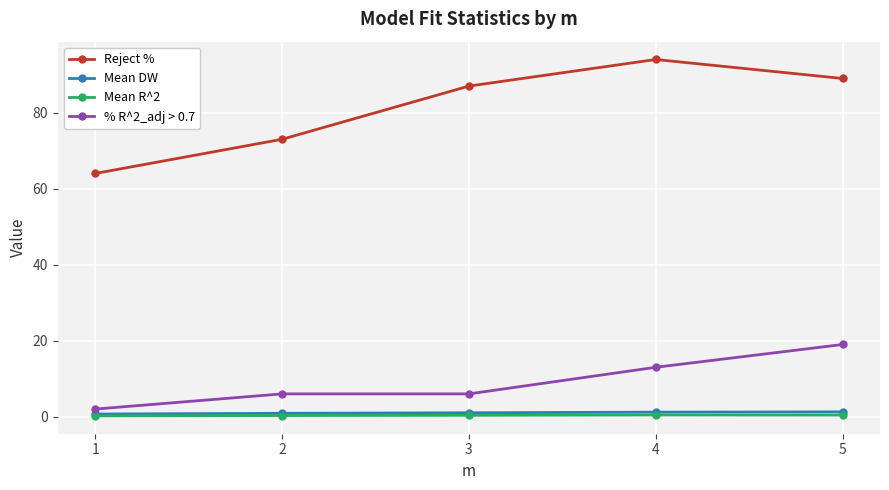

How many data points does each series have?

5